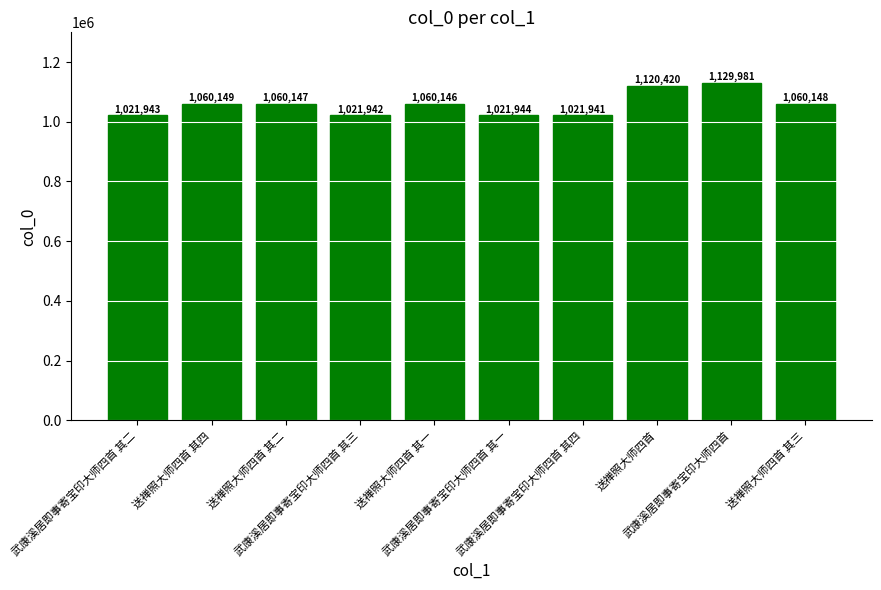

What is the label of the 8th bar from the right?

送禅照大师四首 其二